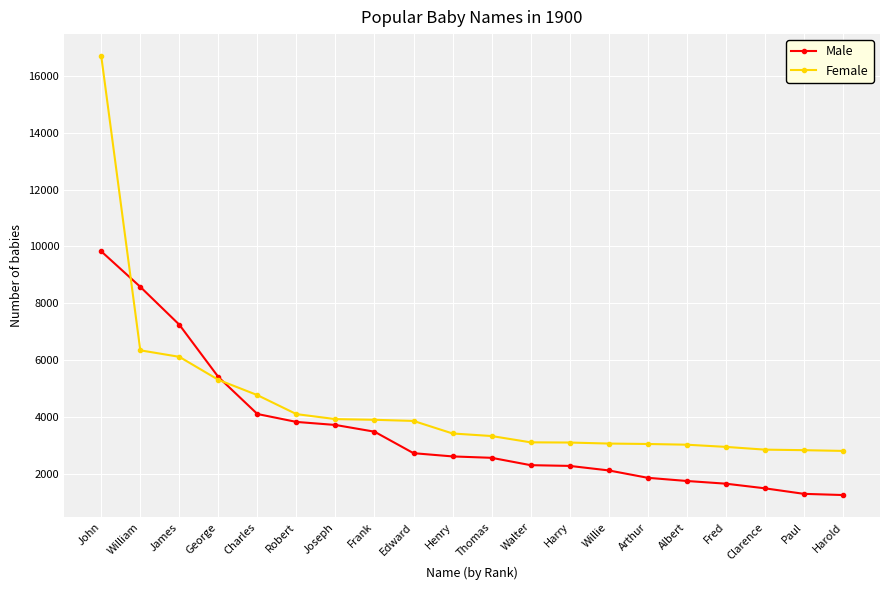

What is the value of the Female point at the 18th from the left?

2845